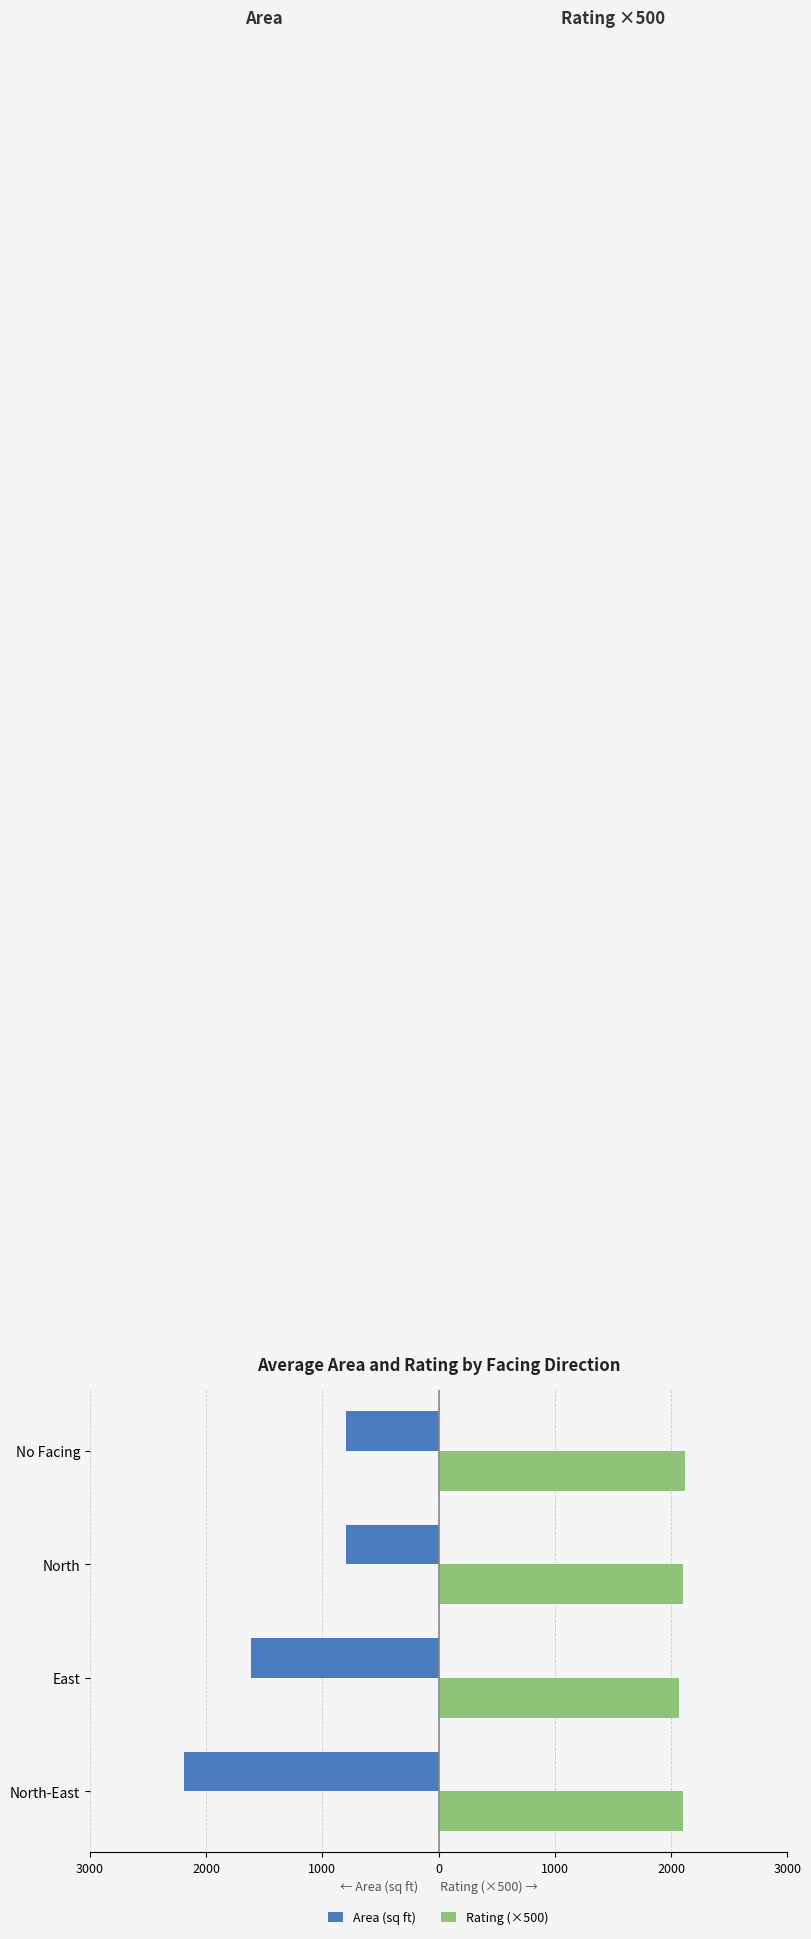

What is the value of the Rating (×500) bar at the 4th from the left?

2116.7